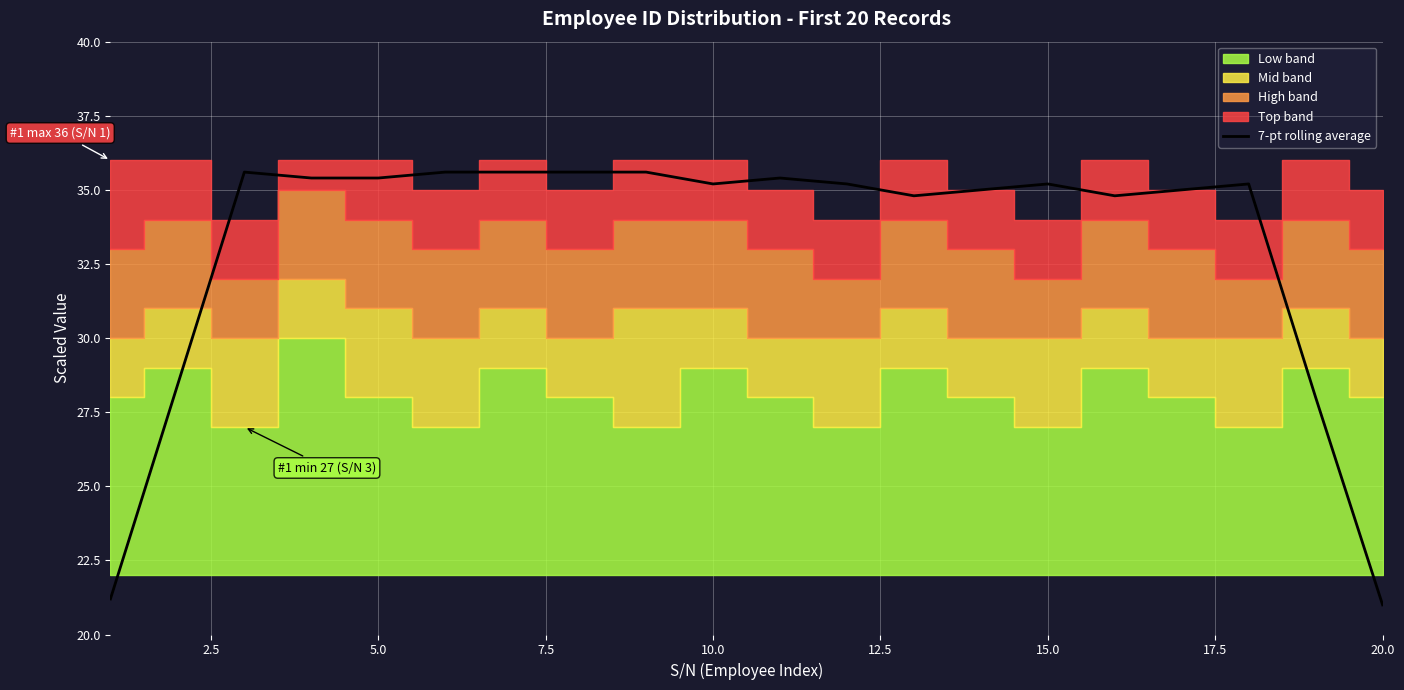

What is the smallest value displayed?

21.0